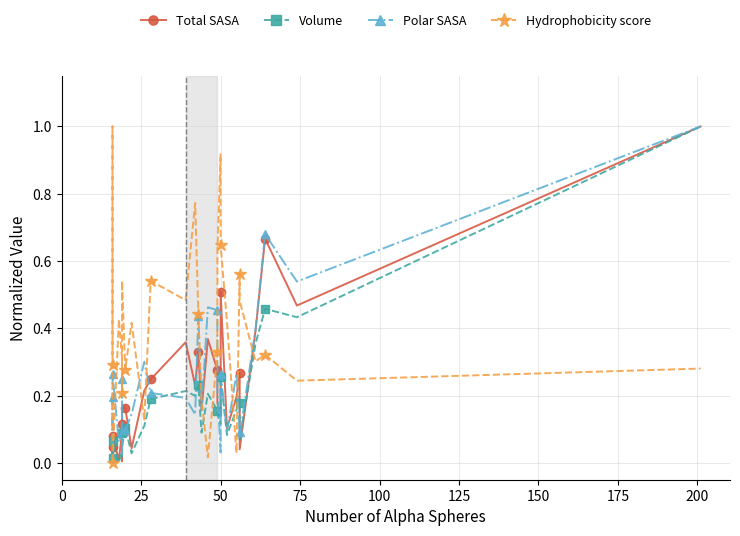

What is the greatest value displayed?

1.0